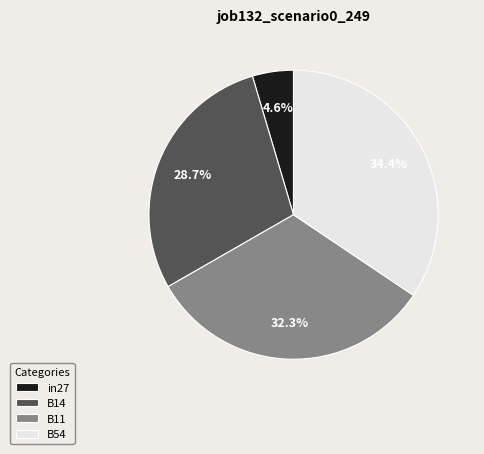

Rank the categories by value from lowest to highest.

in27, B14, B11, B54